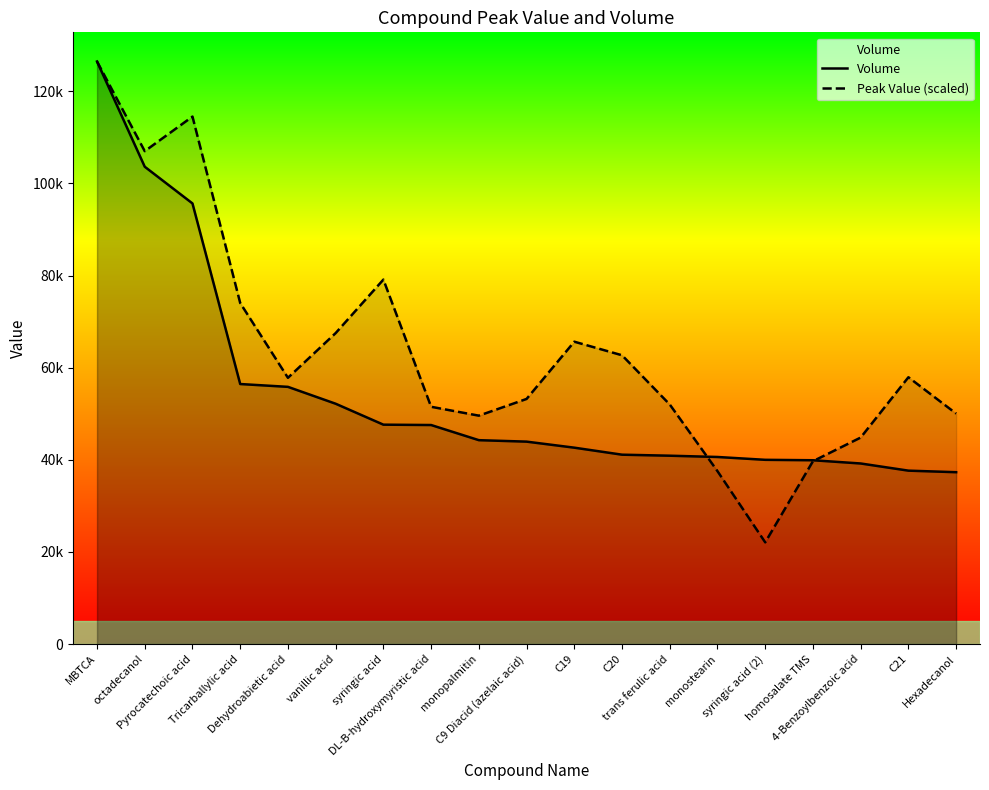

Is it true that Peak Value (scaled) equals 36869.4 at syringic acid (2)?

False